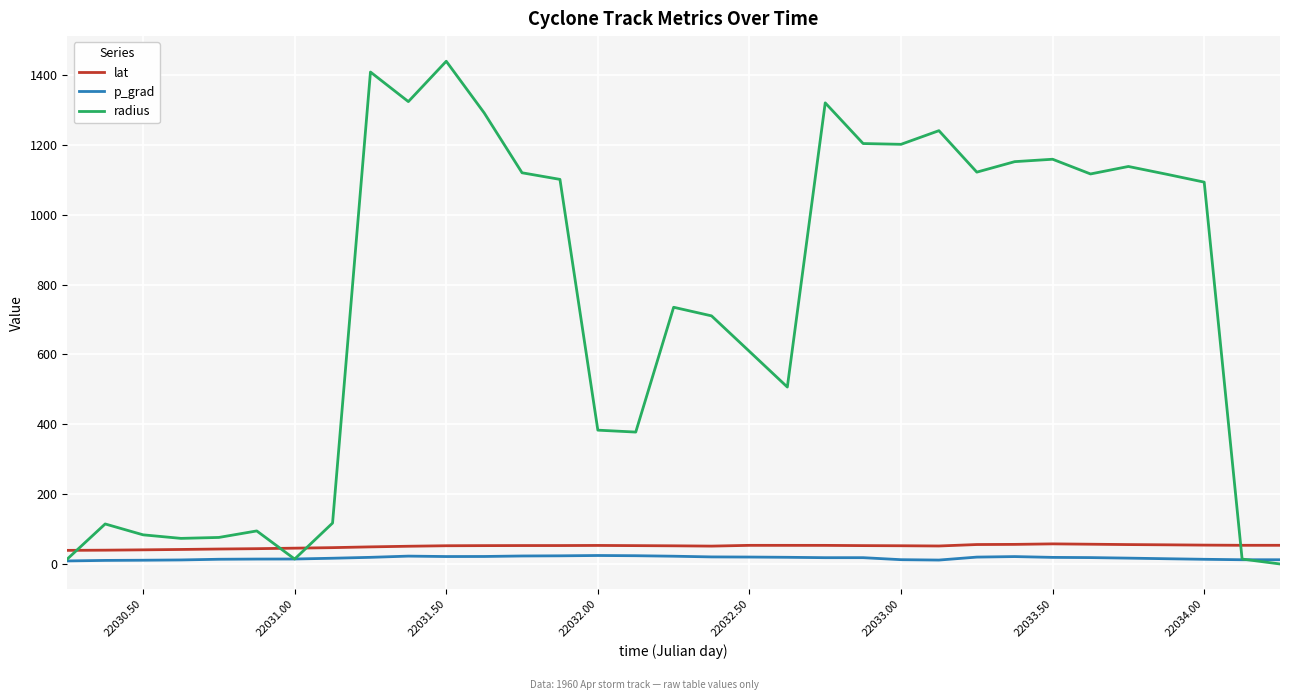

What is the maximum value shown in the chart?

1439.5